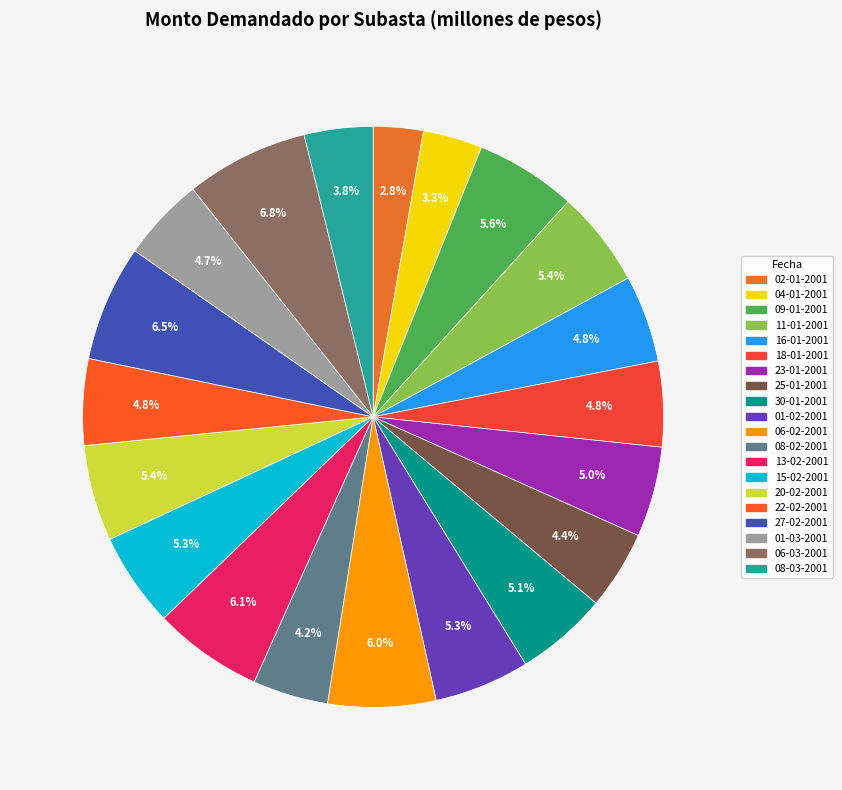

What portion of the pie excludes 09-01-2001?

94.4%